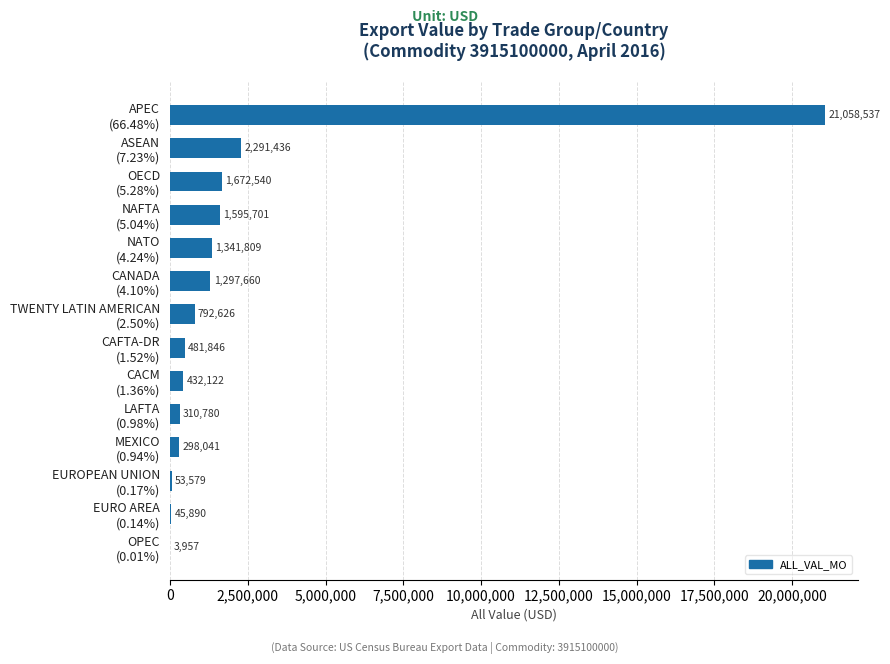

Does the chart contain stacked bars?

No